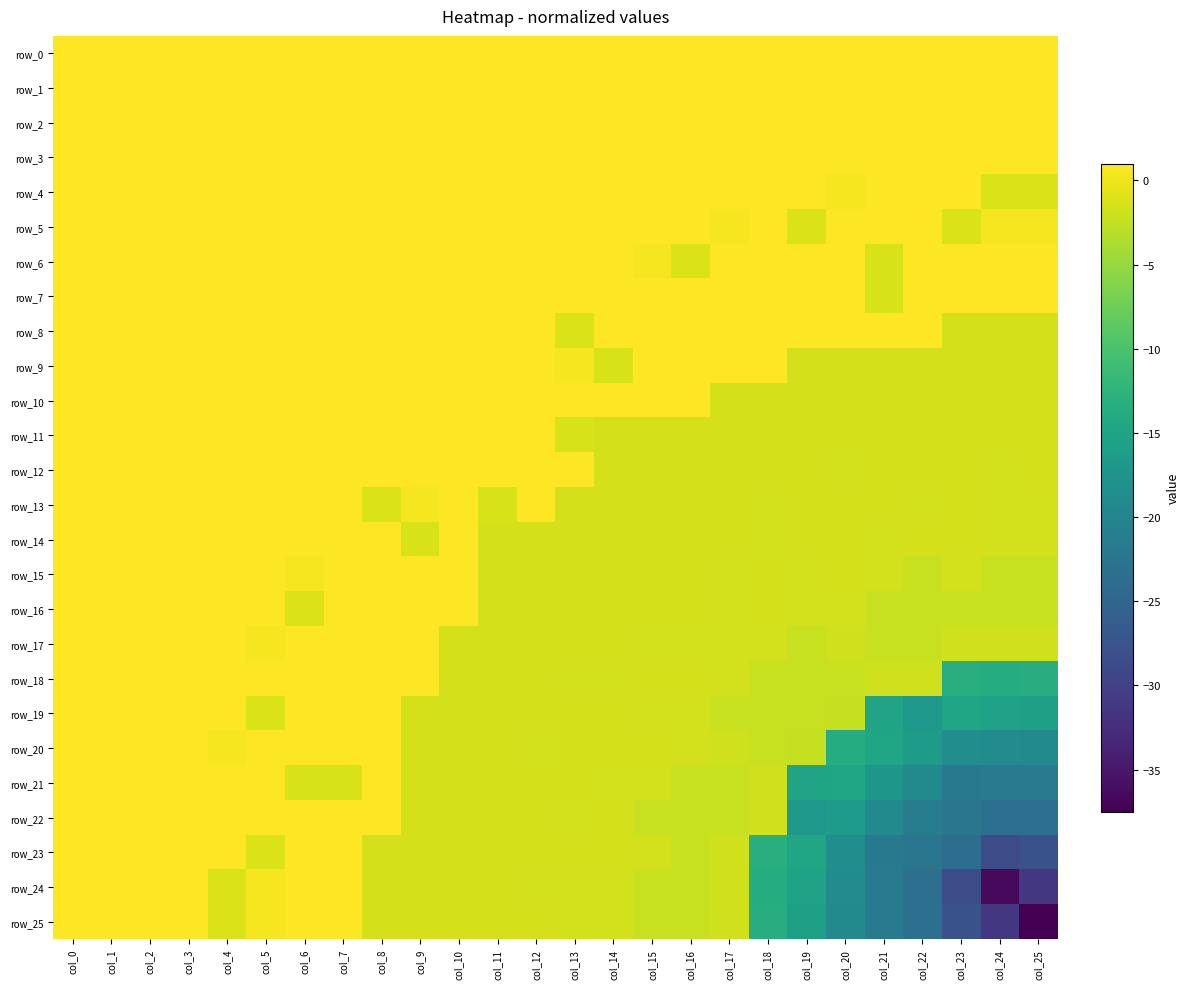

Which category has the highest value in the row_25 series?

col_0